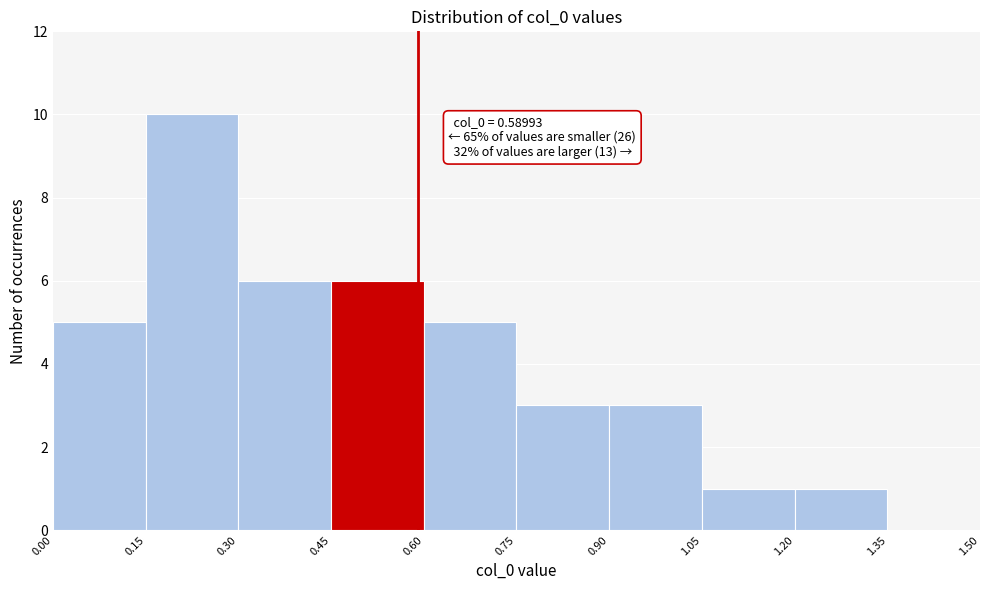

Which range on the x-axis has the tallest bar?

0.15 to 0.30